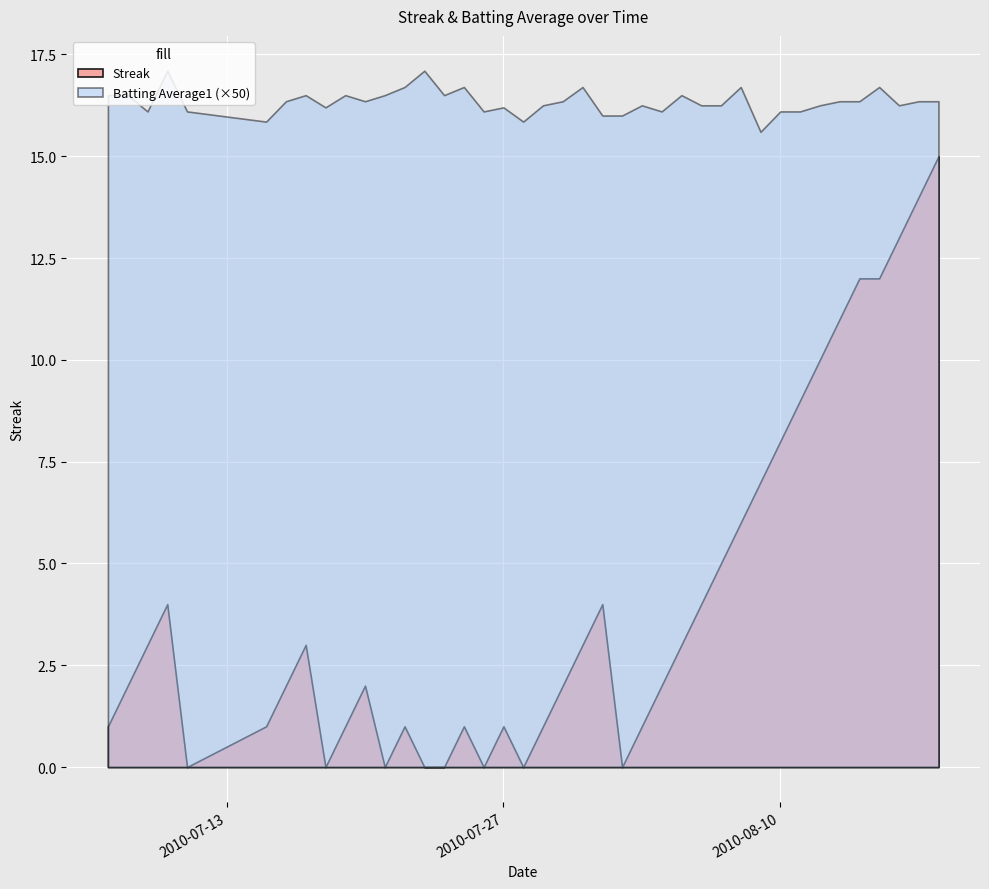

The value of Batting Average1 at 21 is 0.3. True or false?

True